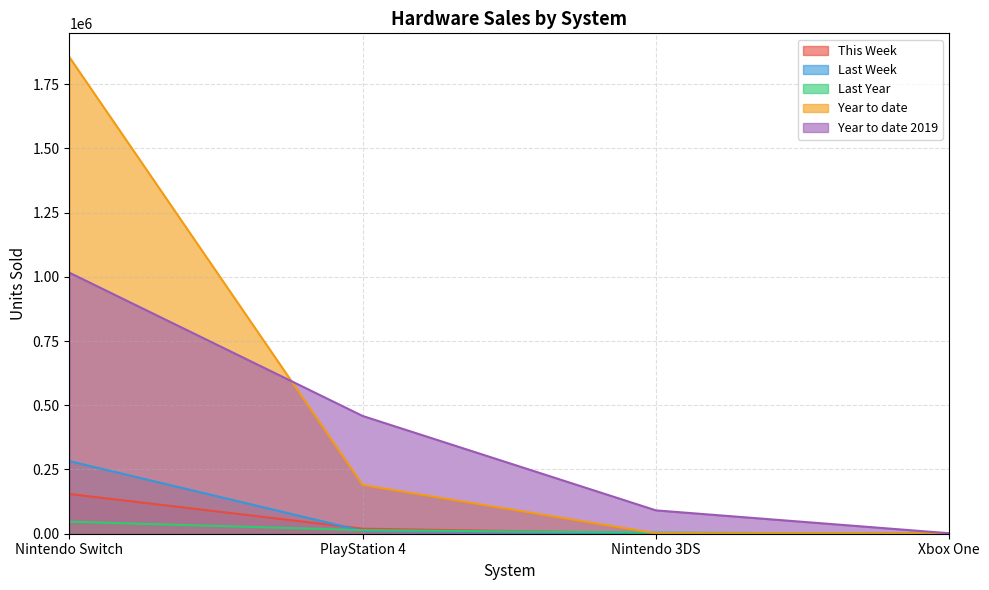

At which label does Last Year first exceed 13854?

Nintendo Switch